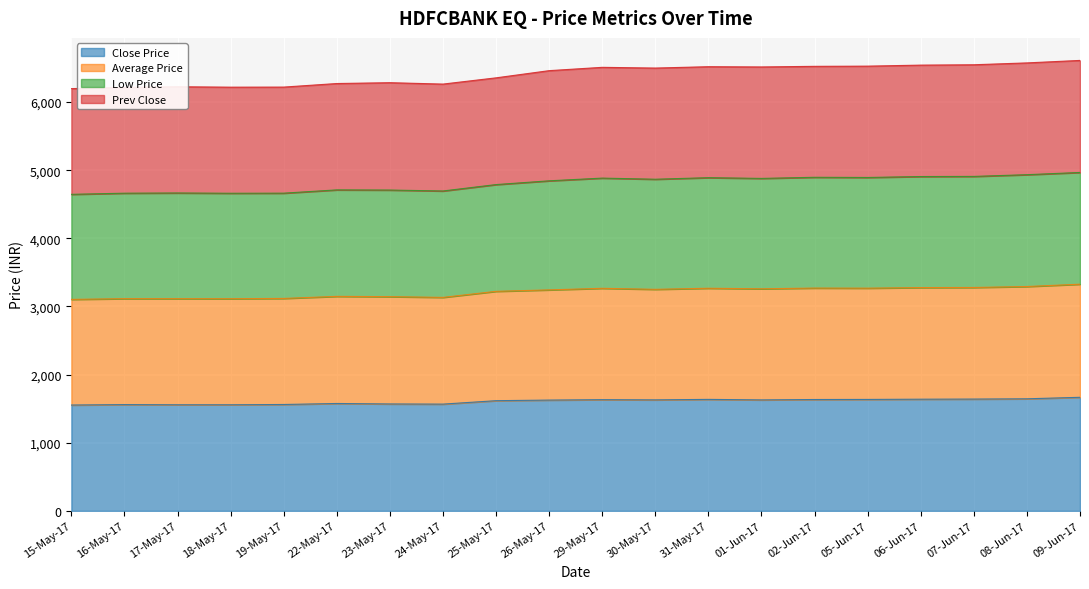

What are all the series names shown in the legend?

Close Price, Average Price, Low Price, Prev Close